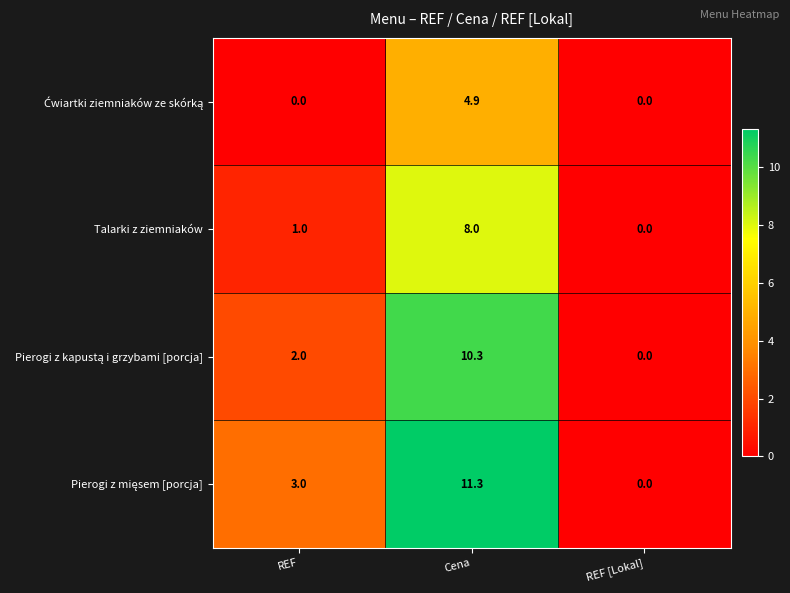

What is the spread (max minus min) of values at Cena?

6.4